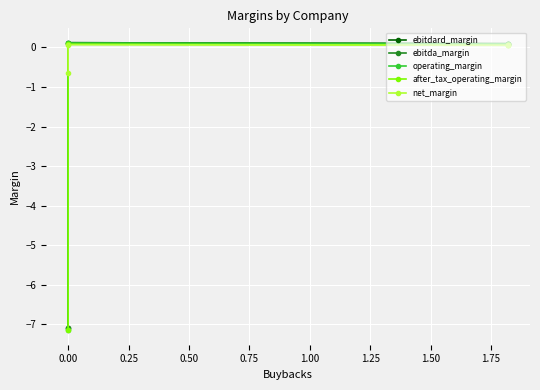

What is the maximum value for ebitdard_margin?

0.1